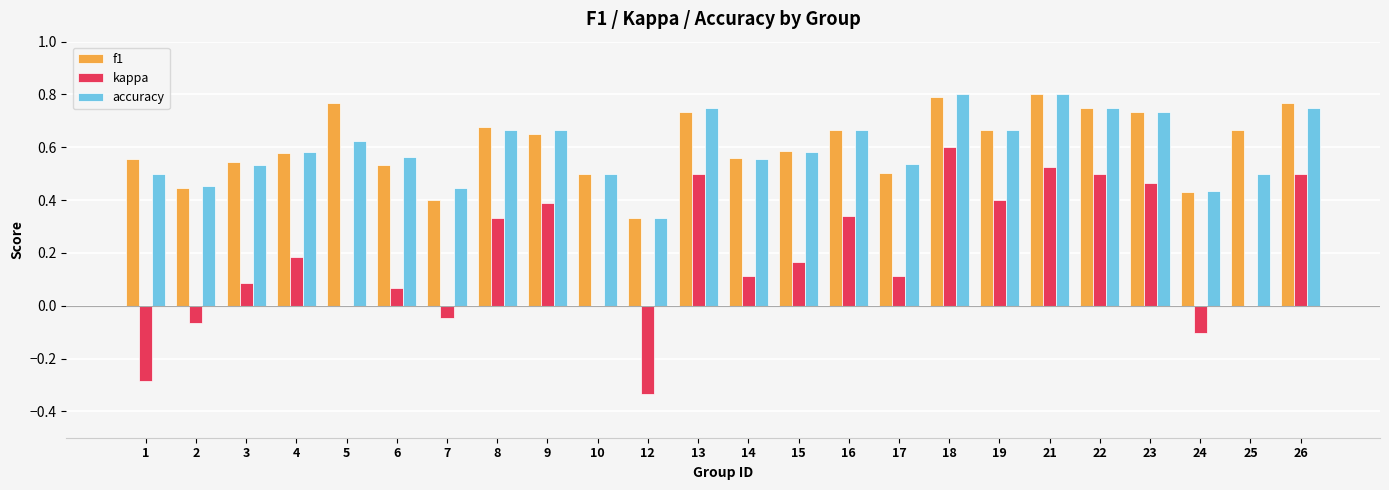

What is the sum of the f1 values at 26 and 14?

1.3